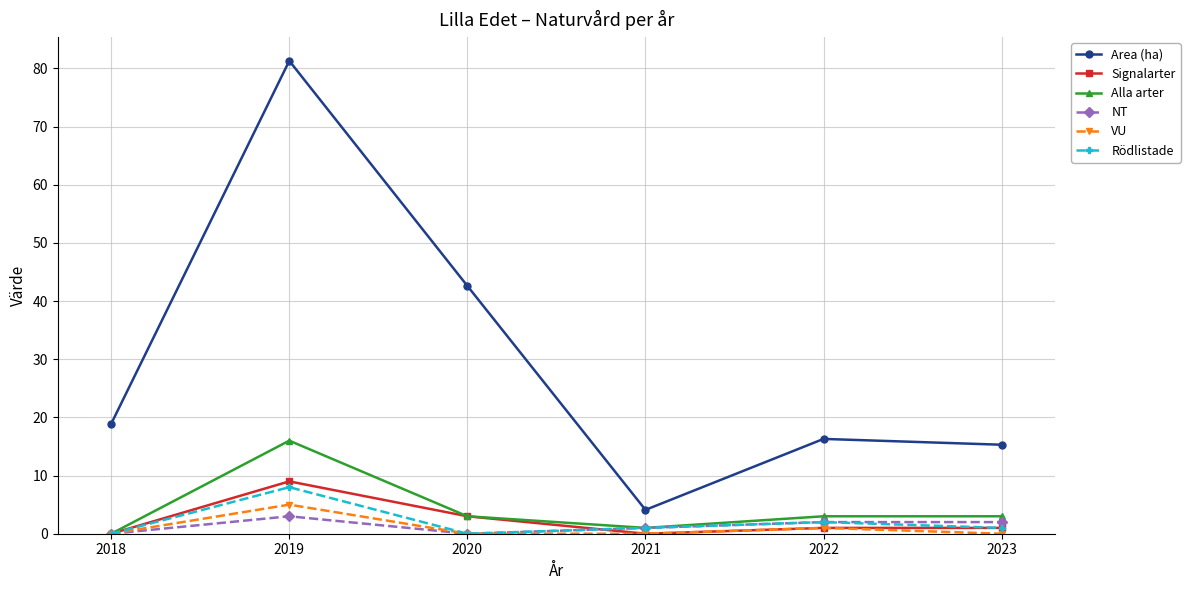

What is the value of the Signalarter point at the 6th from the left?

1.0